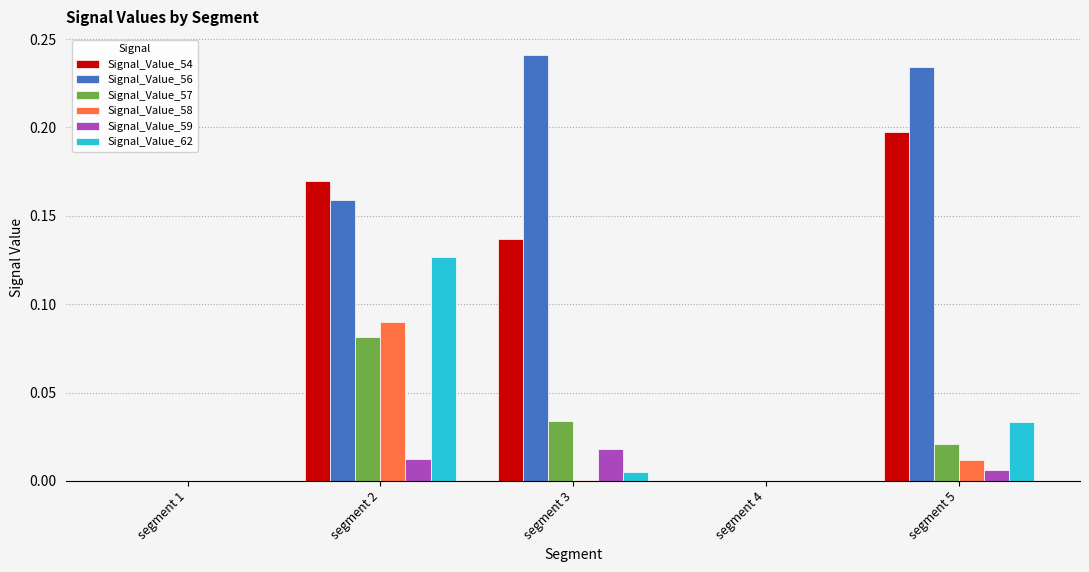

Which series changed the most between segment 2 and segment 4?

Signal_Value_54